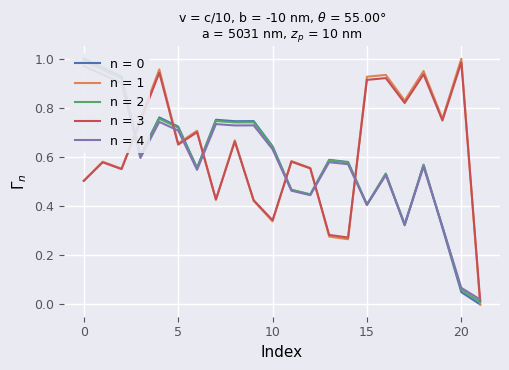

Reading left to right, what are all the values shown in this chart?

x: 0=1.0	1=0.9	2=0.9	3=0.6	4=0.7	5=0.7	6=0.5	7=0.7	8=0.7	9=0.7	10=0.6	11=0.5	12=0.4	13=0.6	14=0.6	15=0.4	16=0.5	17=0.3	18=0.6	19=0.3	20=0.1	21=0.0
y: 0=0.5	1=0.6	2=0.6	3=0.8	4=1.0	5=0.7	6=0.7	7=0.4	8=0.7	9=0.4	10=0.3	11=0.6	12=0.6	13=0.3	14=0.3	15=0.9	16=0.9	17=0.8	18=0.9	19=0.8	20=1.0	21=0.0